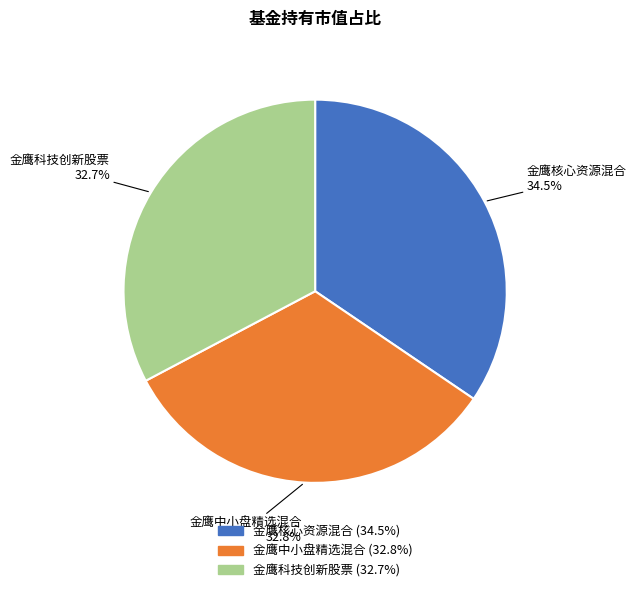

How many slices are in this pie chart?

3